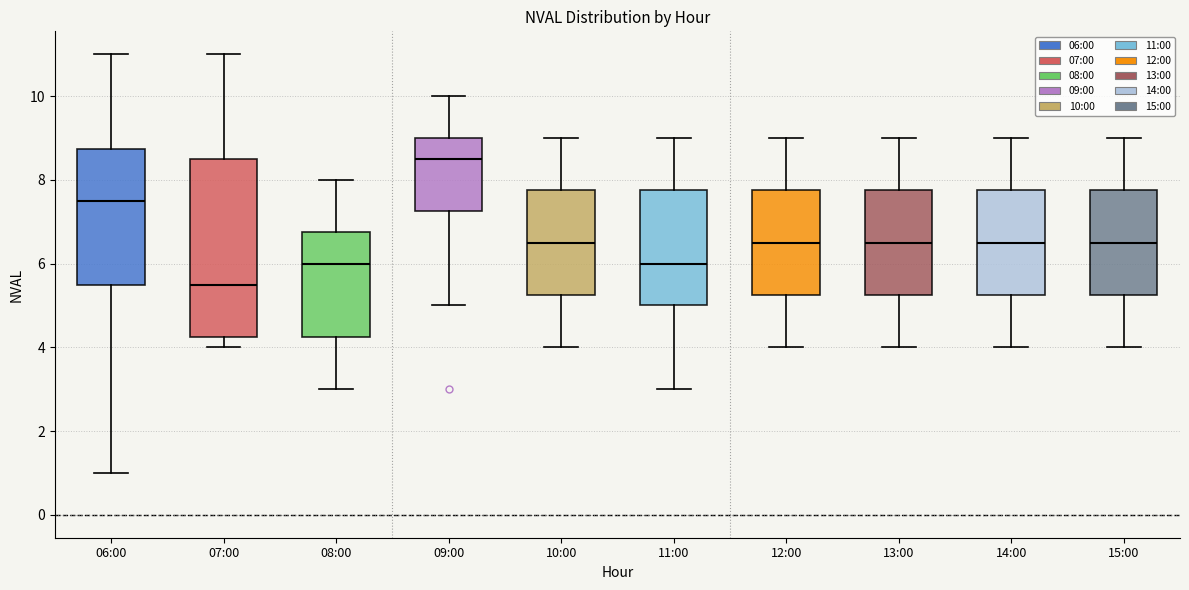

Which box is the tallest, from its lower edge to its upper edge?

07:00